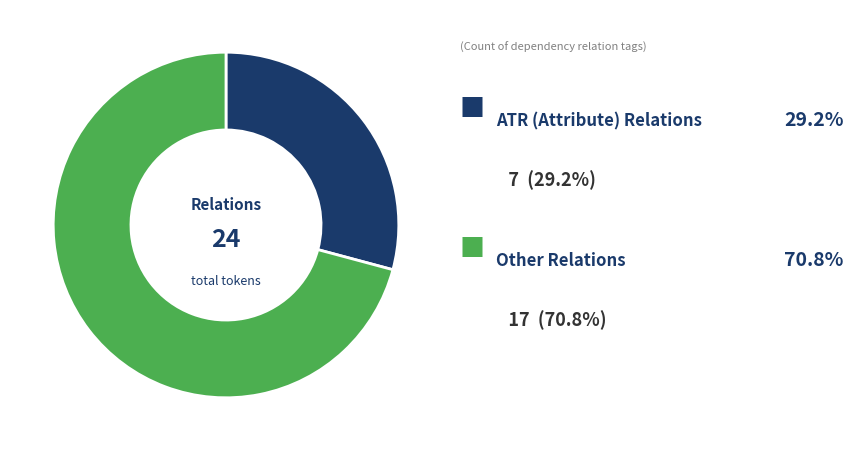

Is there any slice that represents more than half of the pie?

Yes